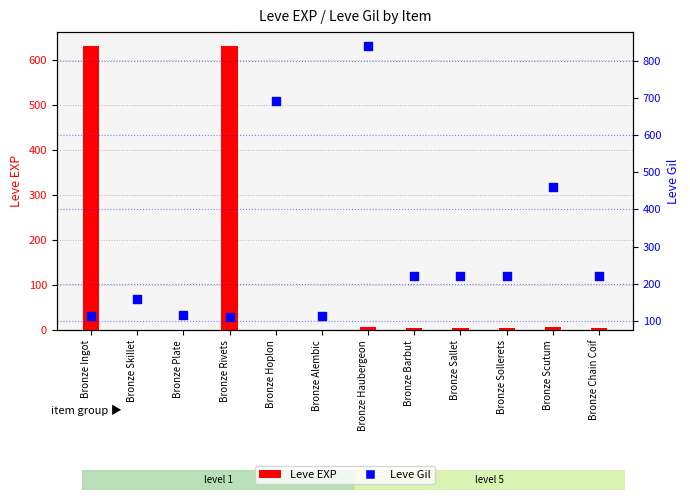

What are all the series names shown in the legend?

Leve EXP, Leve Gil